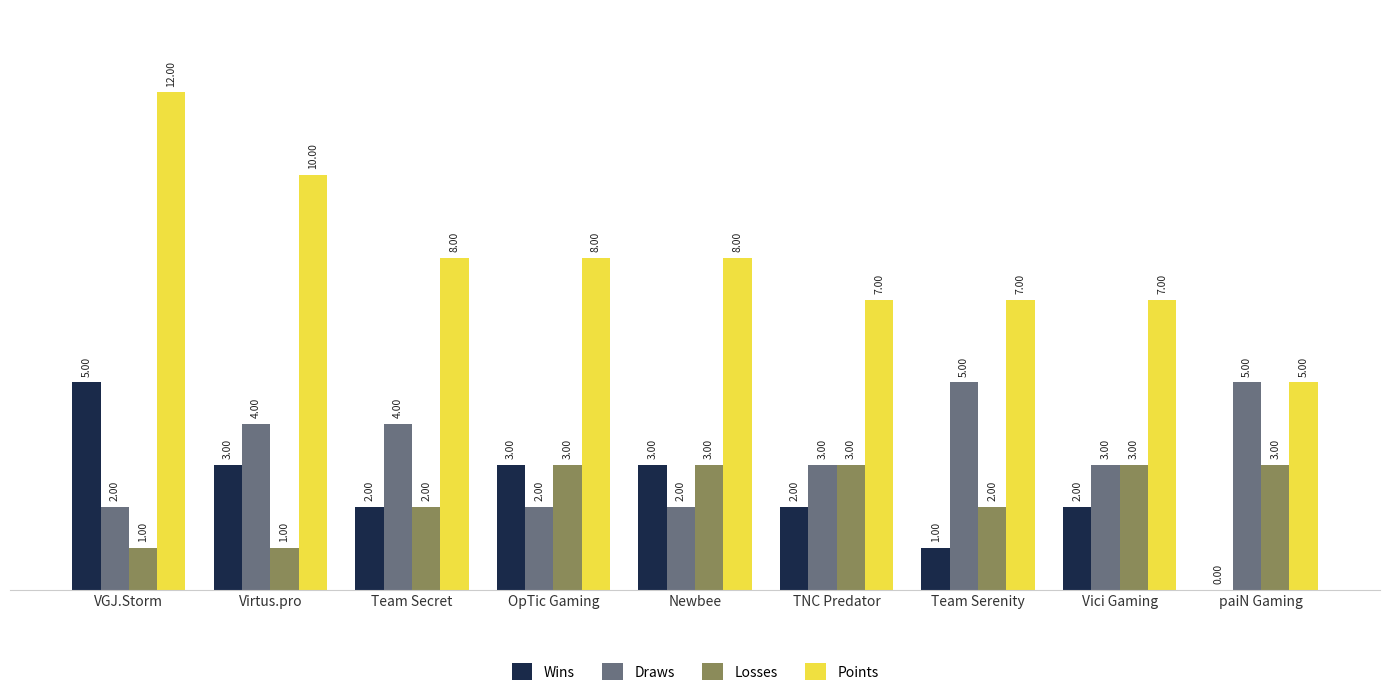

Between VGJ.Storm and Vici Gaming, which series saw the biggest shift?

Points